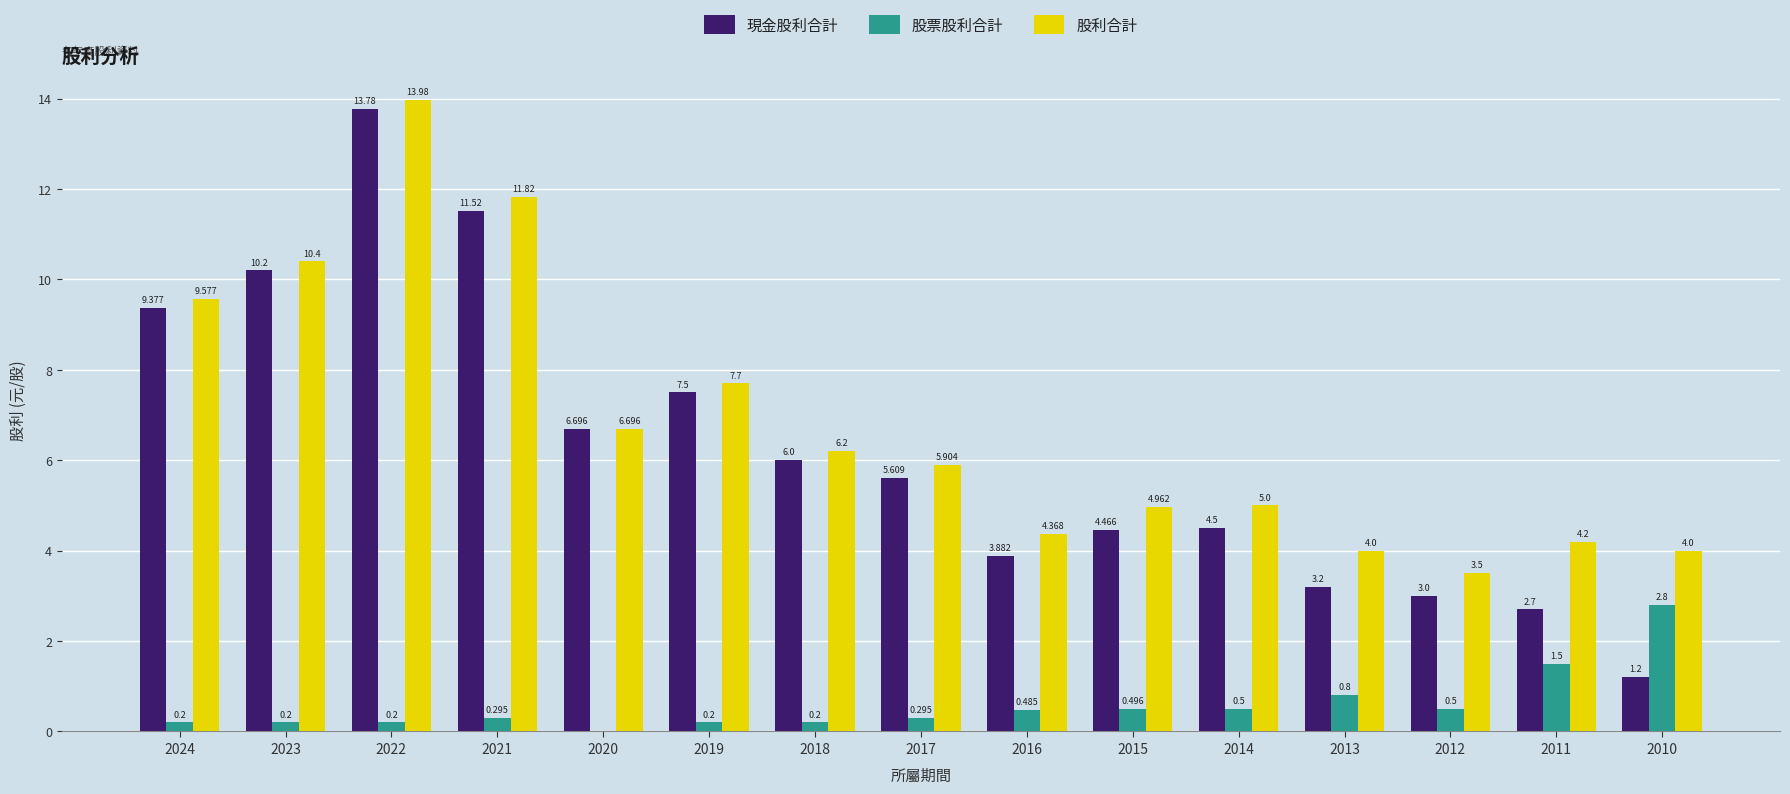

At which label does 股利合計 first exceed 5?

2024